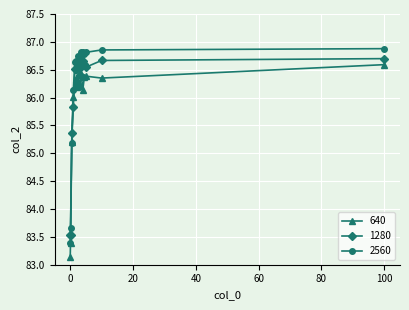

How many intersections are there between 1280 and 640?

2